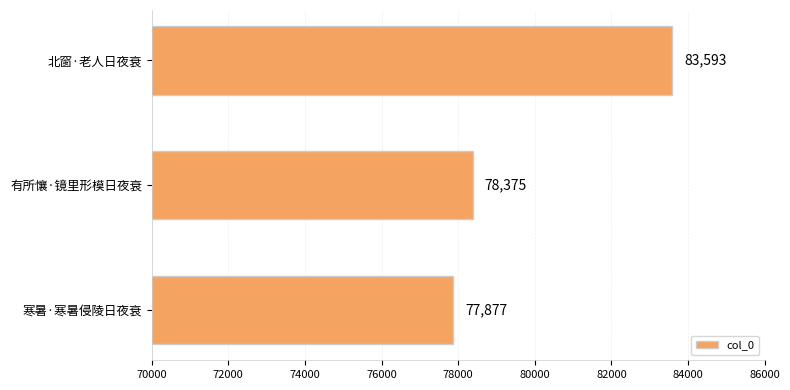

Between 寒暑·寒暑侵陵日夜衰 and 北窗·老人日夜衰, which is larger?

北窗·老人日夜衰